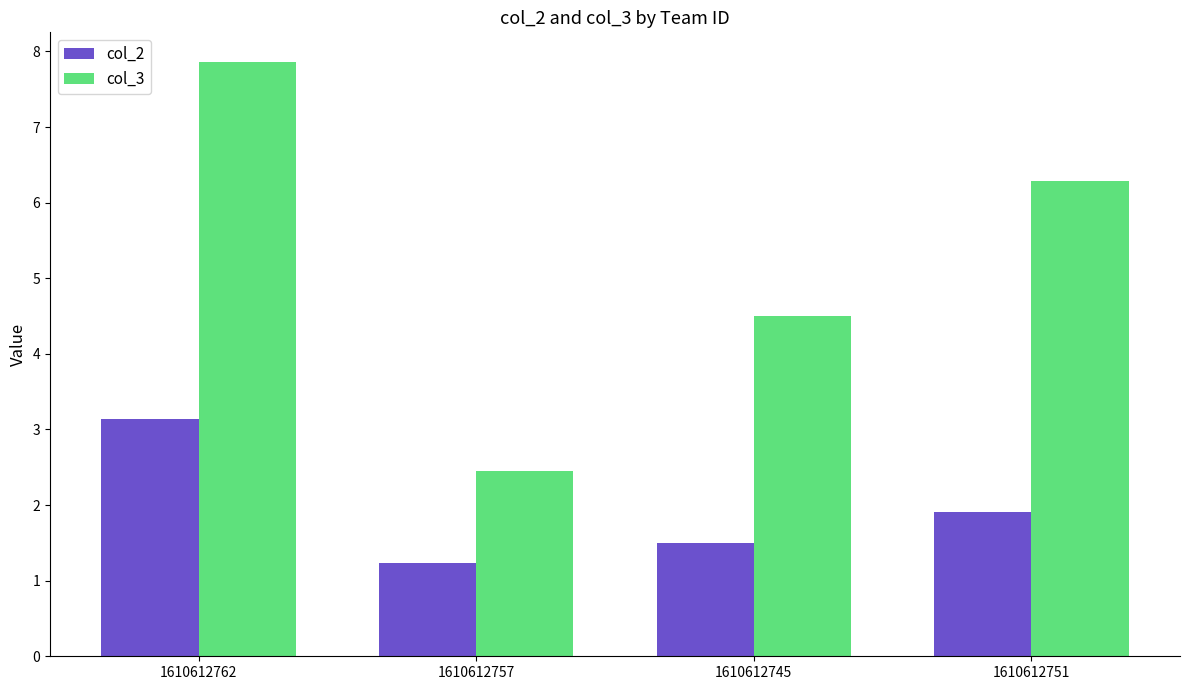

What is the difference between the maximum and minimum values in the col_2 series?

1.9